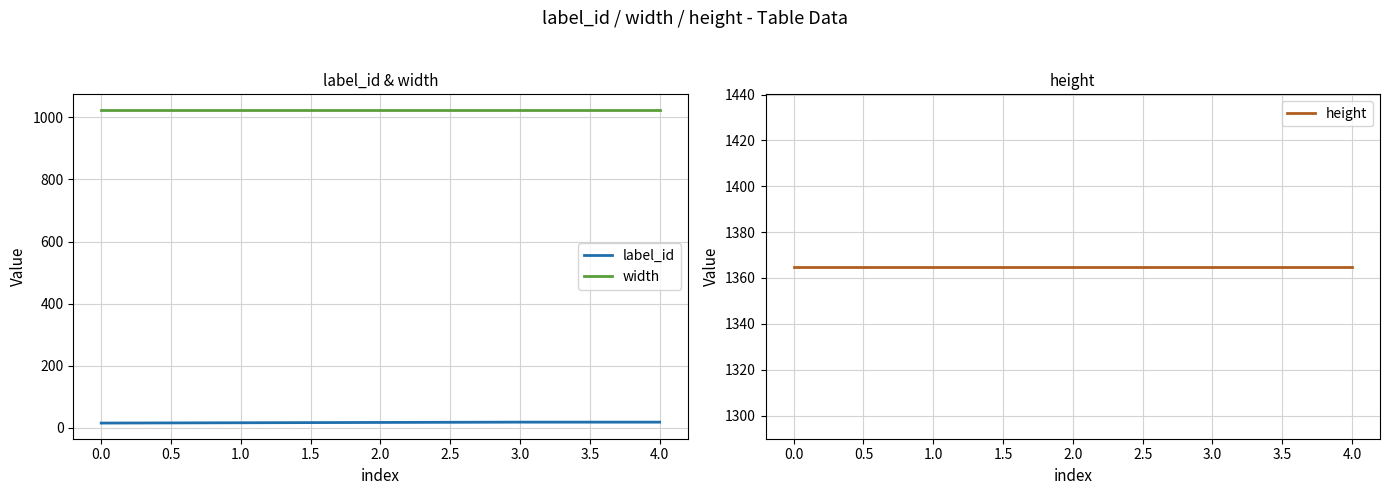

True or false: label_id and width cross at least once.

False